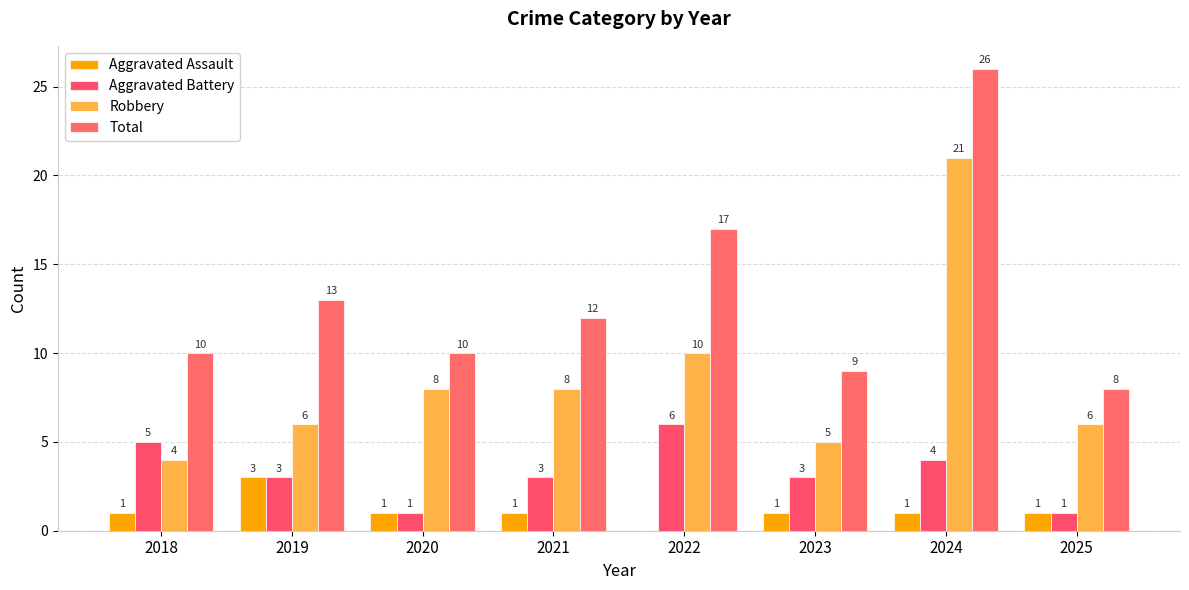

Reading left to right, what are all the values shown in this chart?

Aggravated Assault: 2018=1	2019=3	2020=1	2021=1	2022=0	2023=1	2024=1	2025=1
Aggravated Battery: 2018=5	2019=3	2020=1	2021=3	2022=6	2023=3	2024=4	2025=1
Robbery: 2018=4	2019=6	2020=8	2021=8	2022=10	2023=5	2024=21	2025=6
Total: 2018=10	2019=13	2020=10	2021=12	2022=17	2023=9	2024=26	2025=8